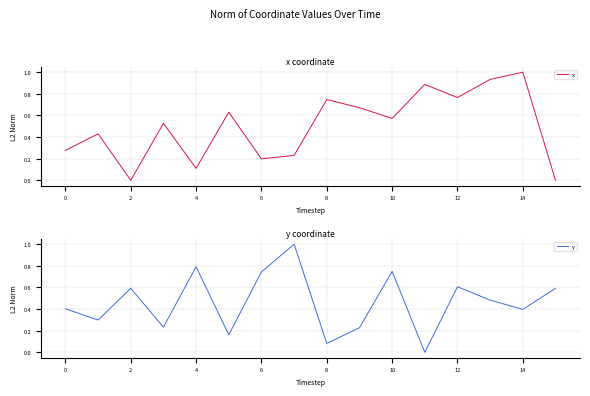

Is it true that x equals 0.0 at 2?

True